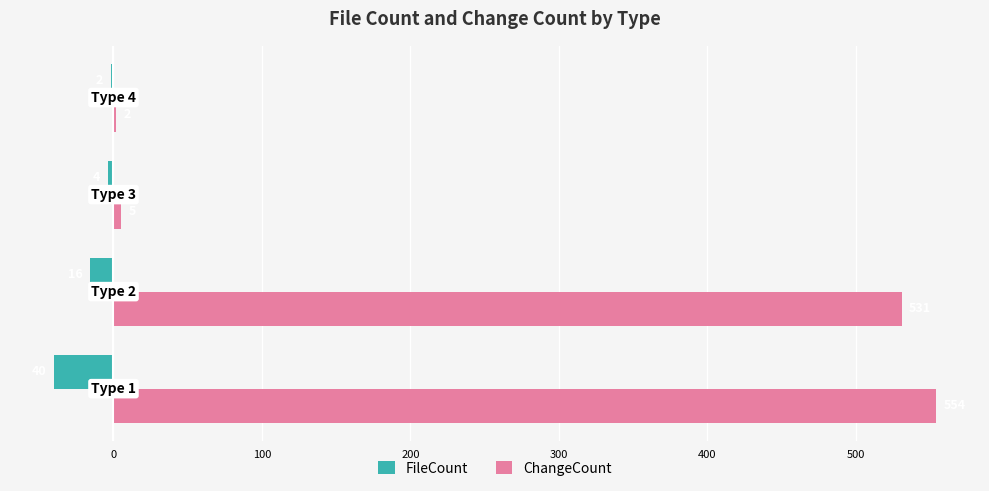

Which series has the largest range (max minus min)?

ChangeCount